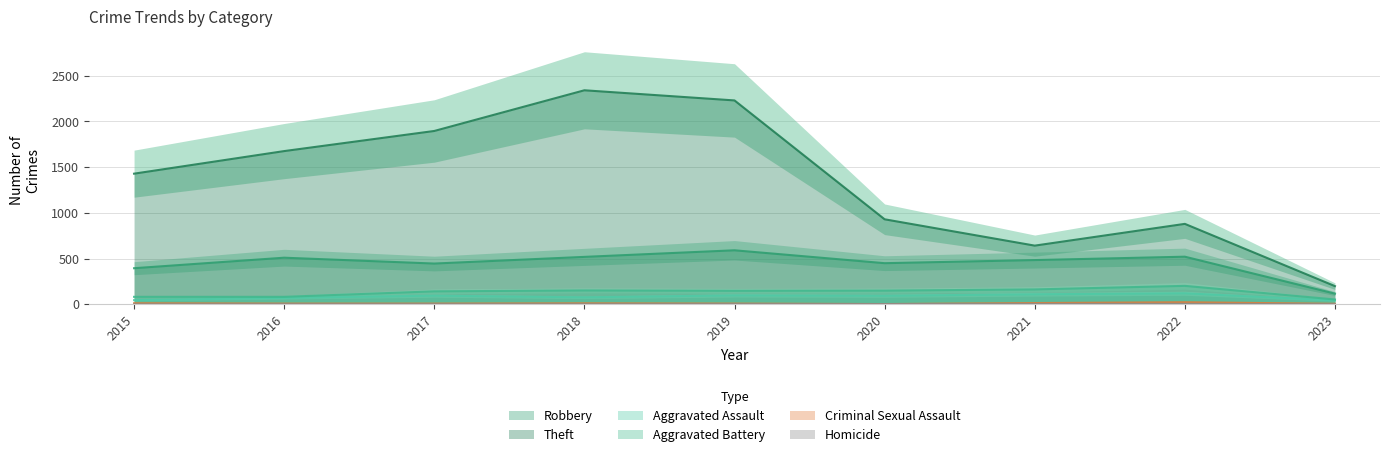

What is the sum of the Robbery values at 2018 and 2016?

1029